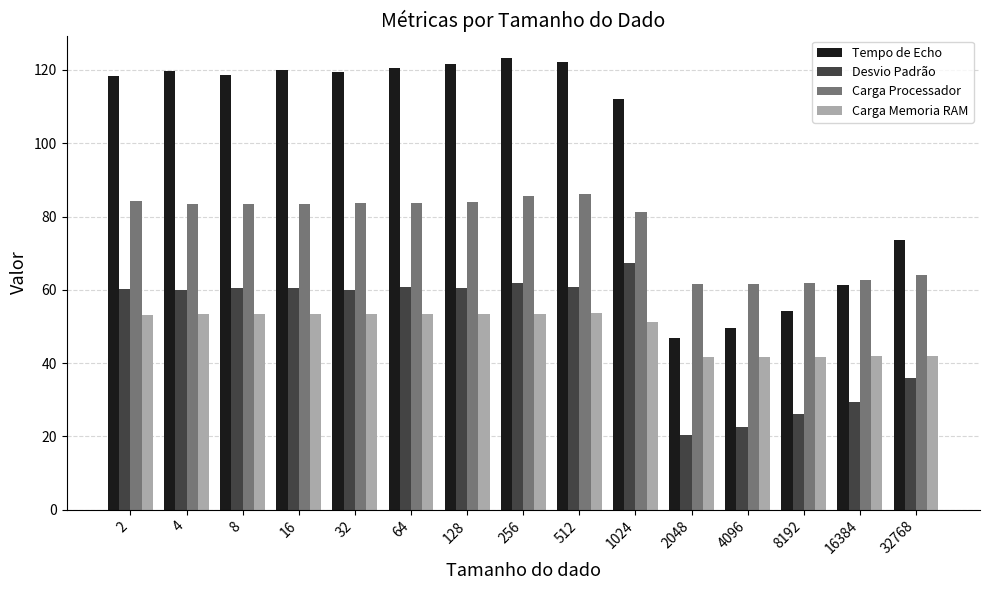

What are all the series names shown in the legend?

Tempo de Echo, Desvio Padrão, Carga Processador, Carga Memoria RAM